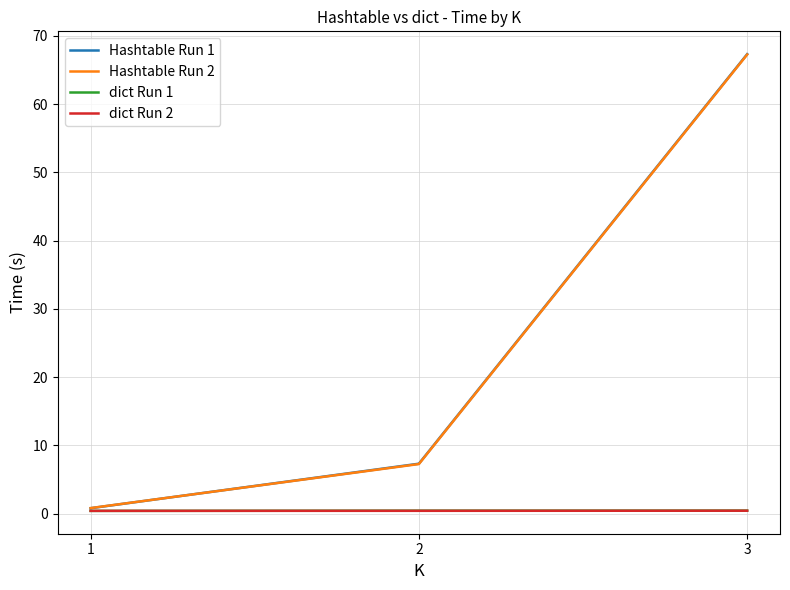

Where is Hashtable Run 2 nearest to the value 34?

2